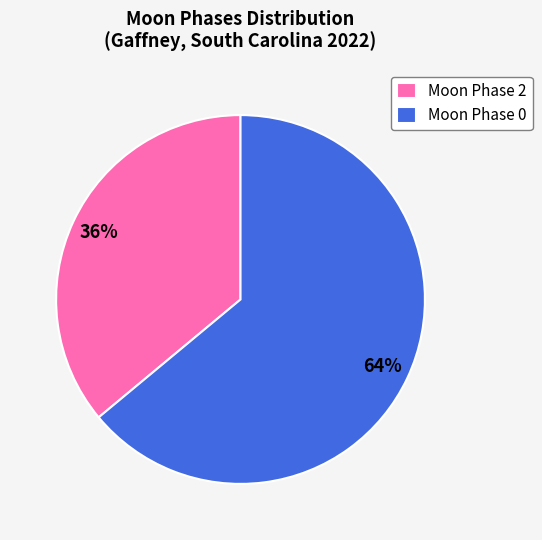

Does any single category account for the majority?

Yes